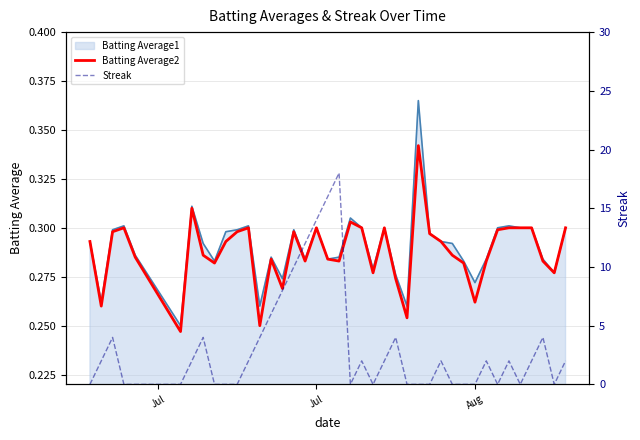

How many times do Batting Average2 and Streak cross each other?

19